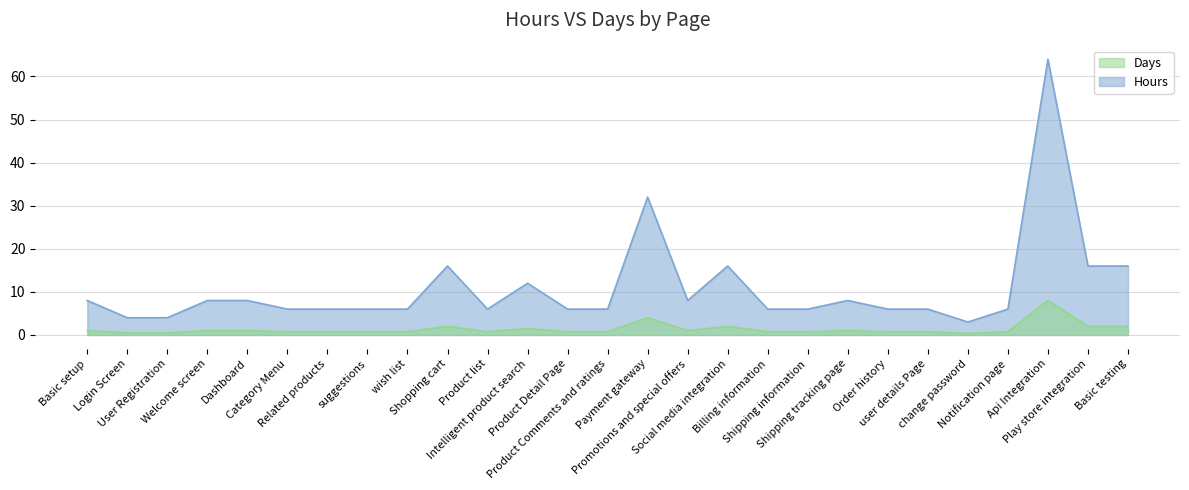

True or false: Days and Hours intersect in this chart.

False